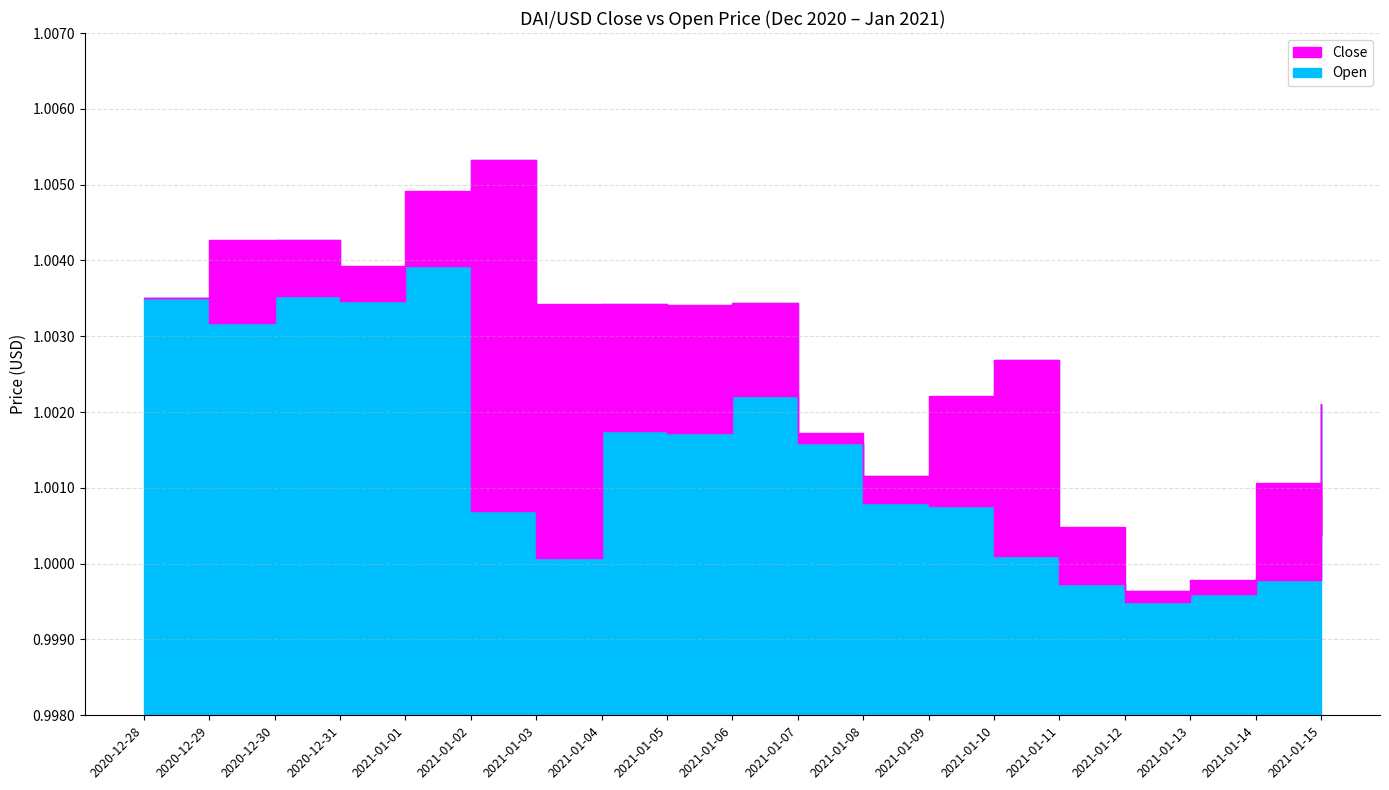

What is the label of the 16th point from the left?

2021-01-12